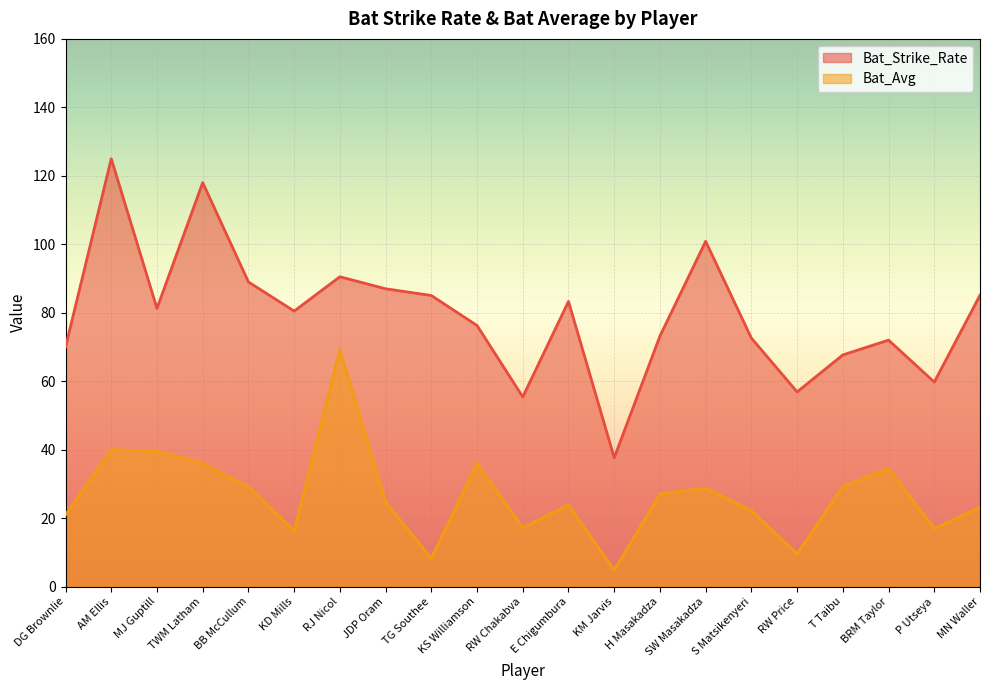

True or false: Bat_Strike_Rate and Bat_Avg intersect in this chart.

False